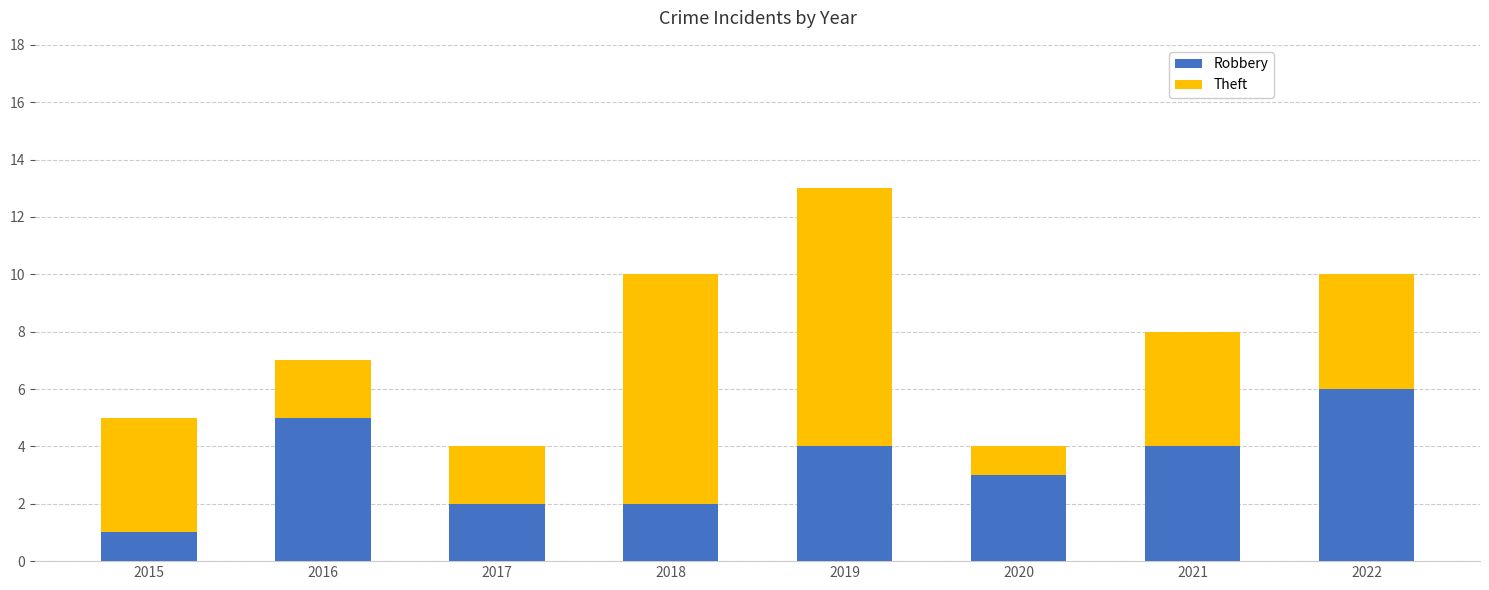

What is the difference between the second highest and minimum values in the Robbery series?

4